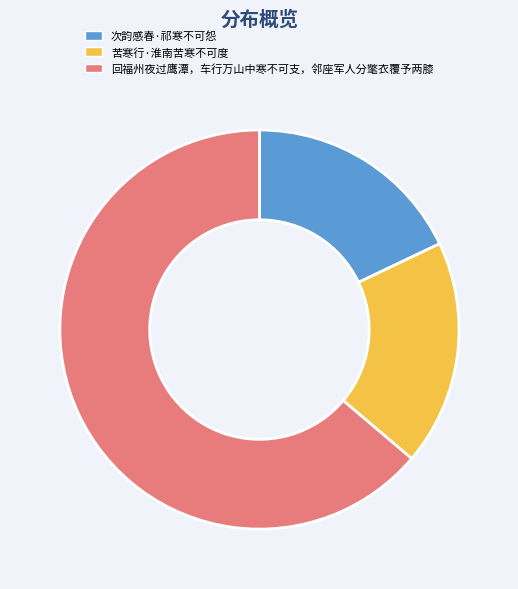

Do 回福州夜过鹰潭，车行万山中寒不可支，邻座军人分氅衣覆予两膝 and 次韵感春·祁寒不可怨 together represent more than half of the pie?

Yes